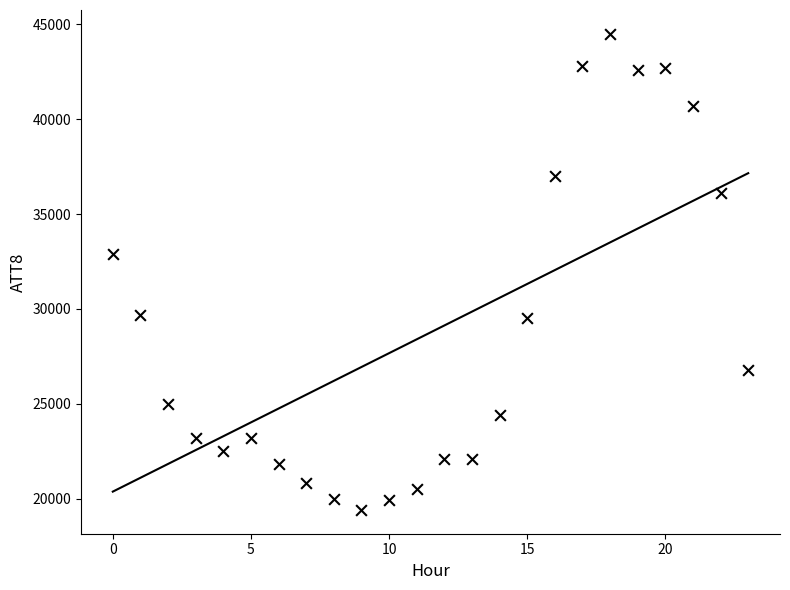

What Y value in the scatter plot is closest to 31950?

32900